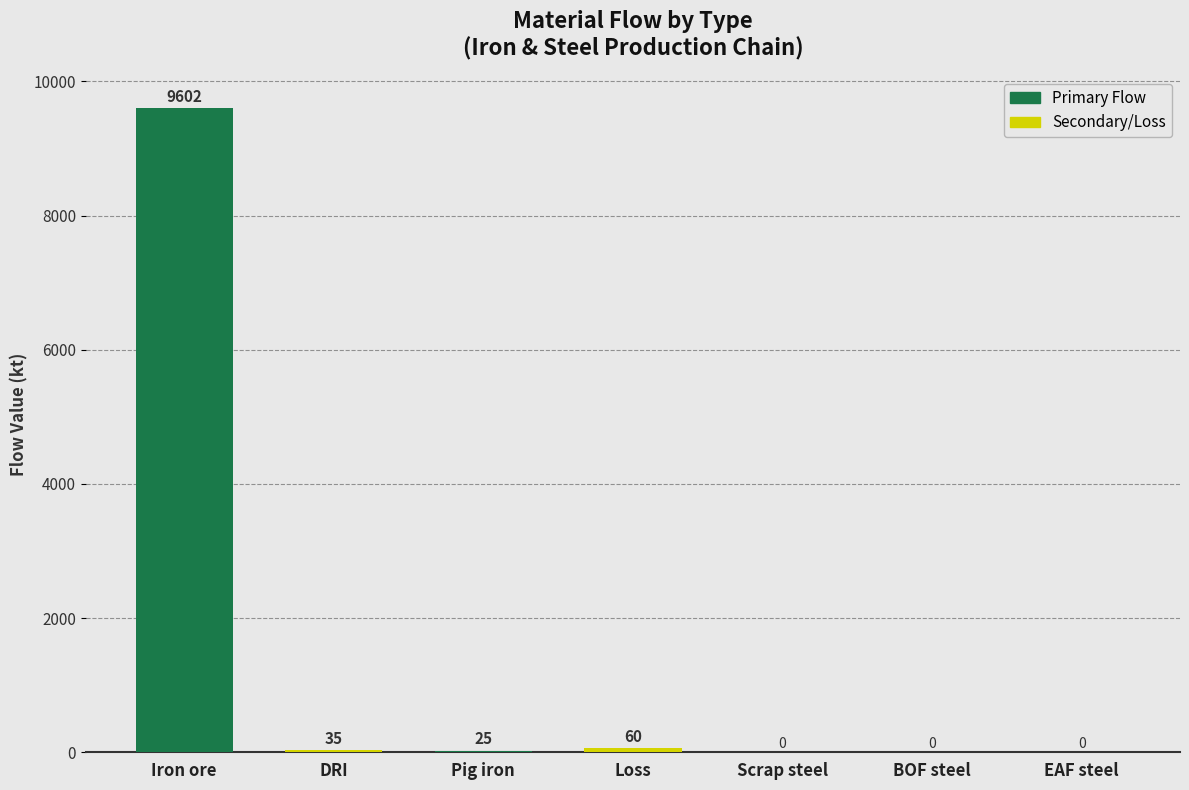

What is the maximum value shown in the chart?

9602.1